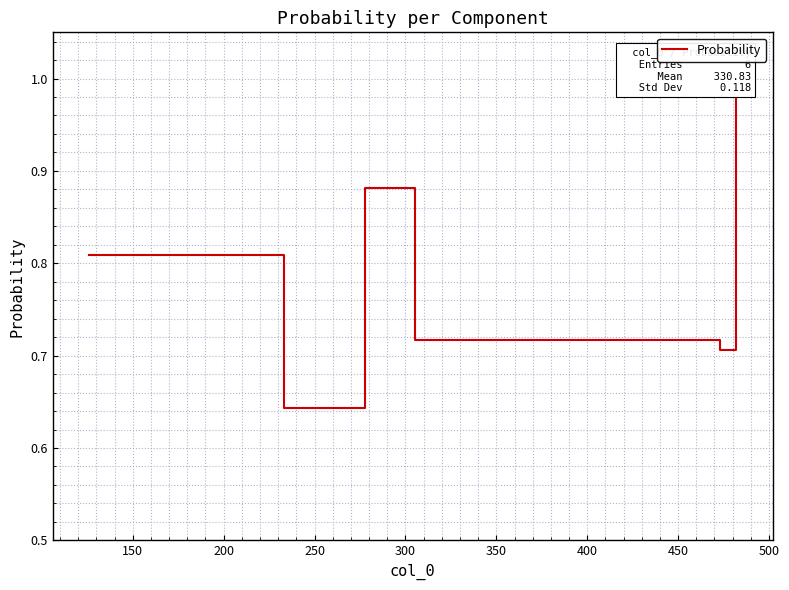

Reading left to right, what are all the values shown in this chart?

0.8	0.6	0.9	0.7	0.7	1.0